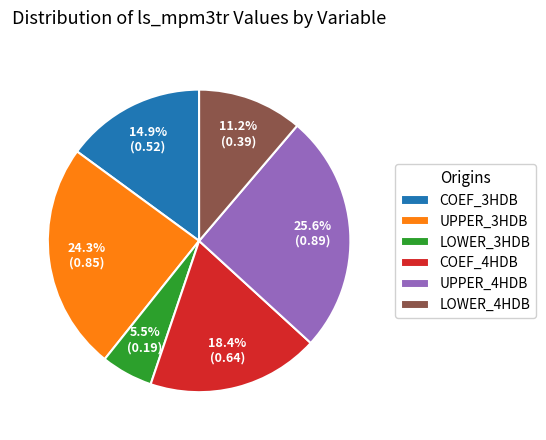

Is there any slice that represents more than half of the pie?

No